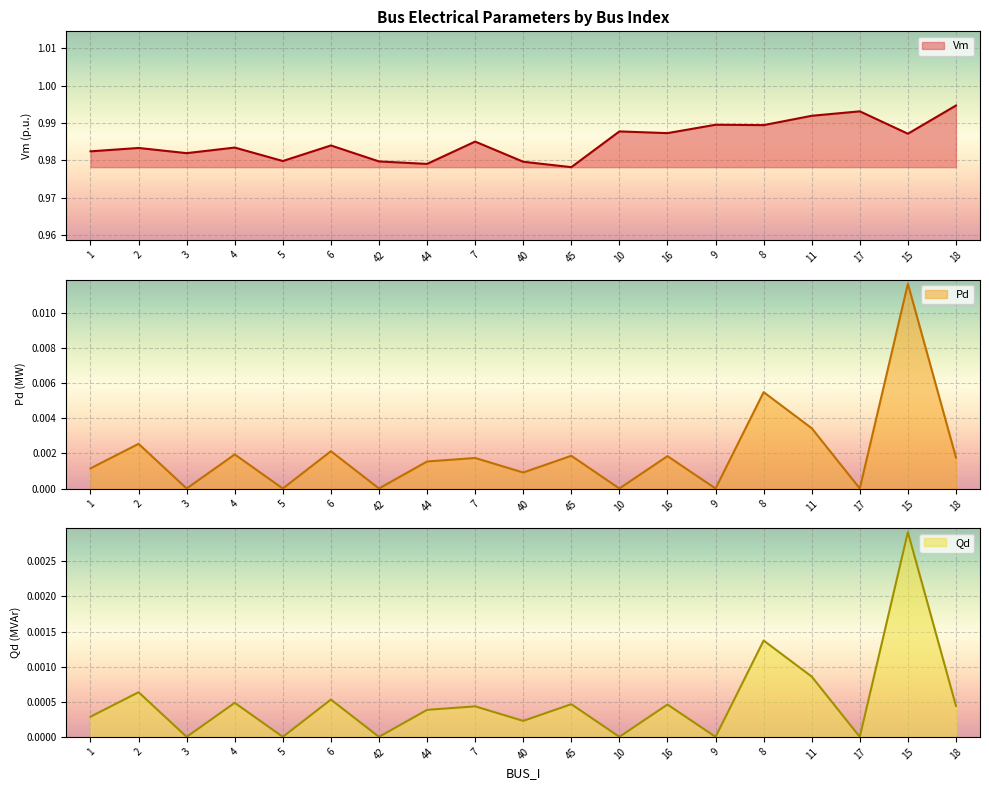

Is the value of Vm at 40 greater than the value of Qd at 6?

Yes